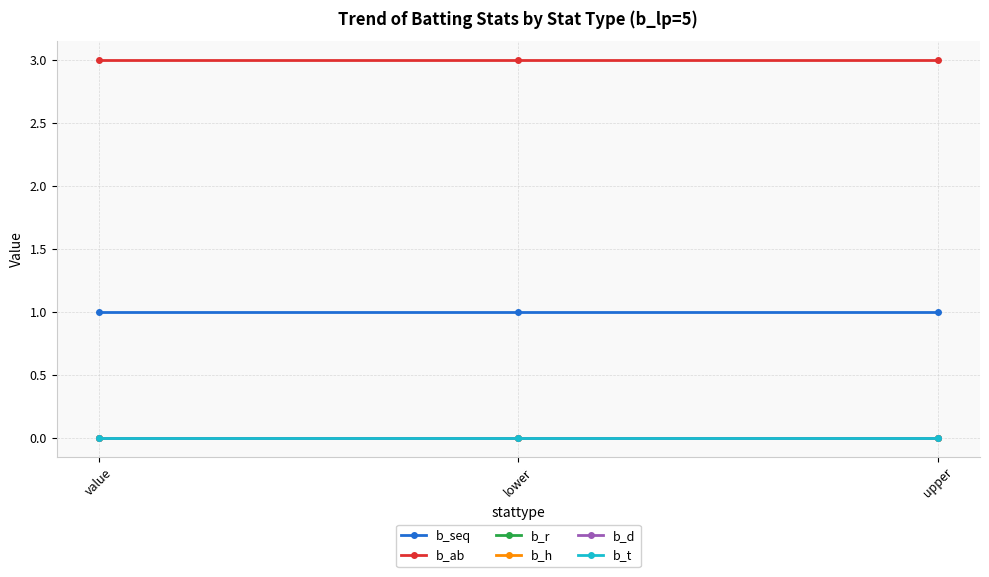

Reading left to right, transcribe all the data shown in this chart.

b_seq: value=1	lower=1	upper=1
b_ab: value=3	lower=3	upper=3
b_r: value=0	lower=0	upper=0
b_h: value=0	lower=0	upper=0
b_d: value=0	lower=0	upper=0
b_t: value=0	lower=0	upper=0